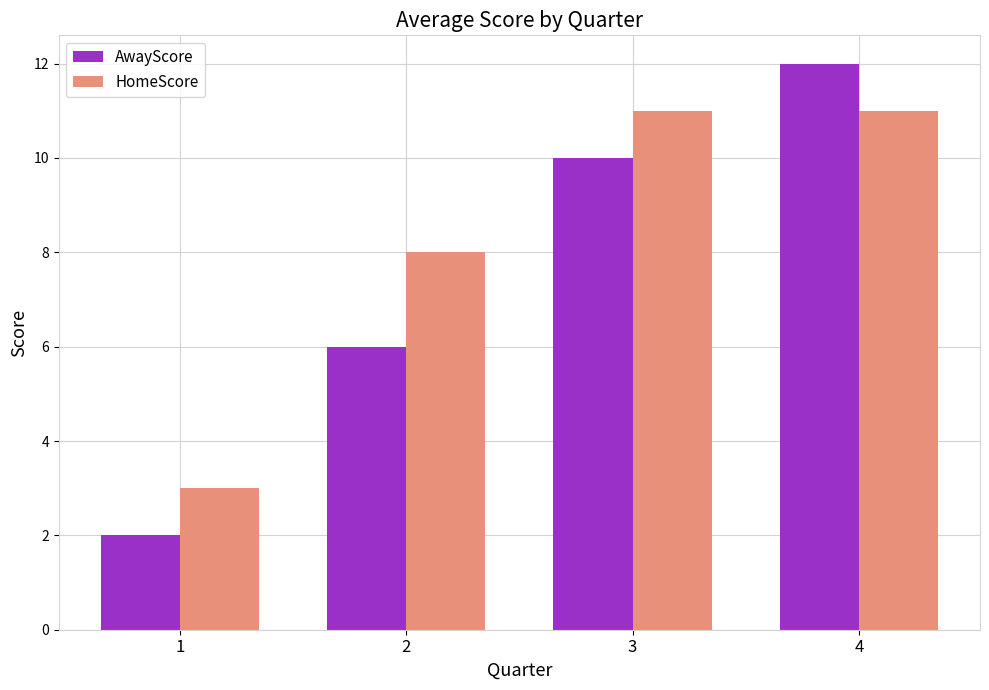

Reading right to left, transcribe all the data shown in this chart.

AwayScore: 4=12	3=10	2=6	1=2
HomeScore: 4=11	3=11	2=8	1=3